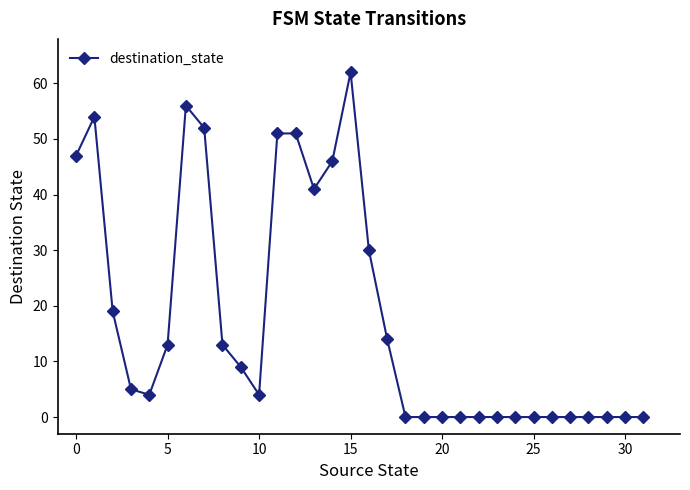

How many lines are shown in the chart?

1